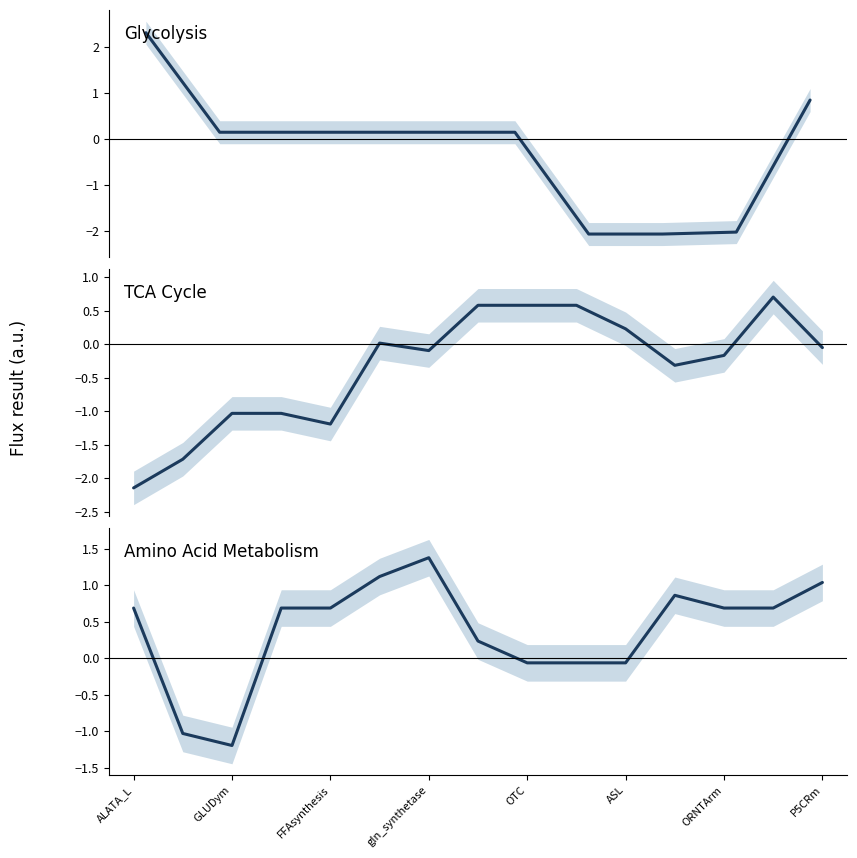

Does the chart have visible grid lines?

No